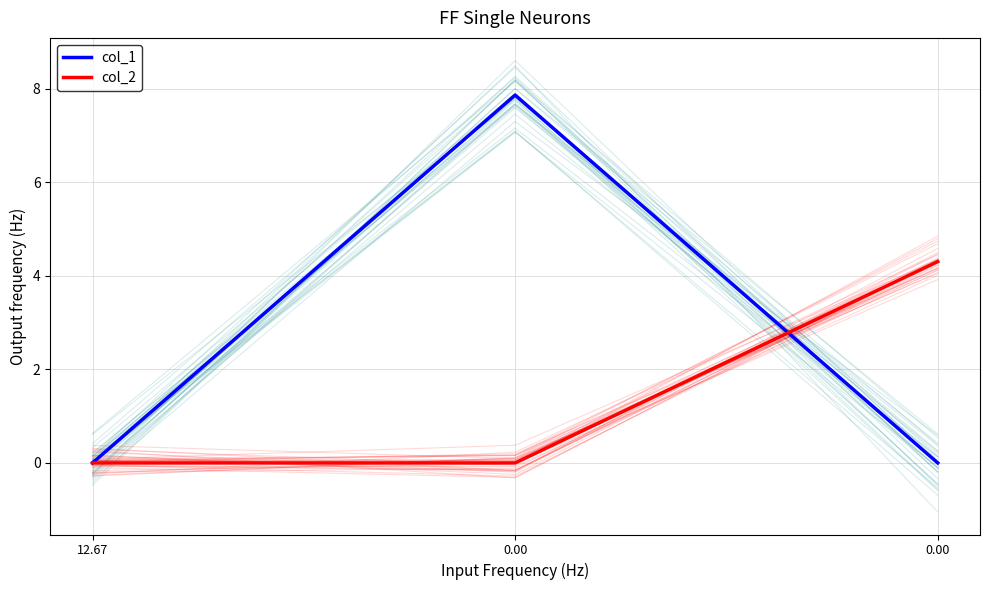

How many positive values does the col_1 series have?

1